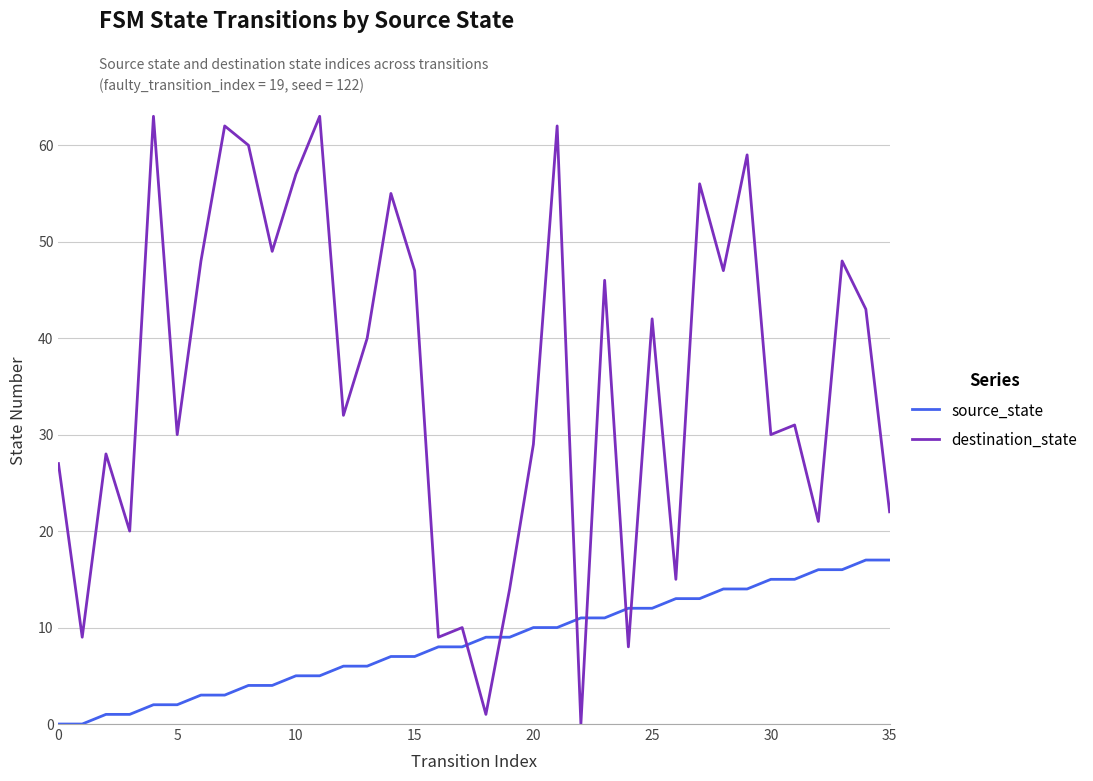

What are all the series names shown in the legend?

source_state, destination_state